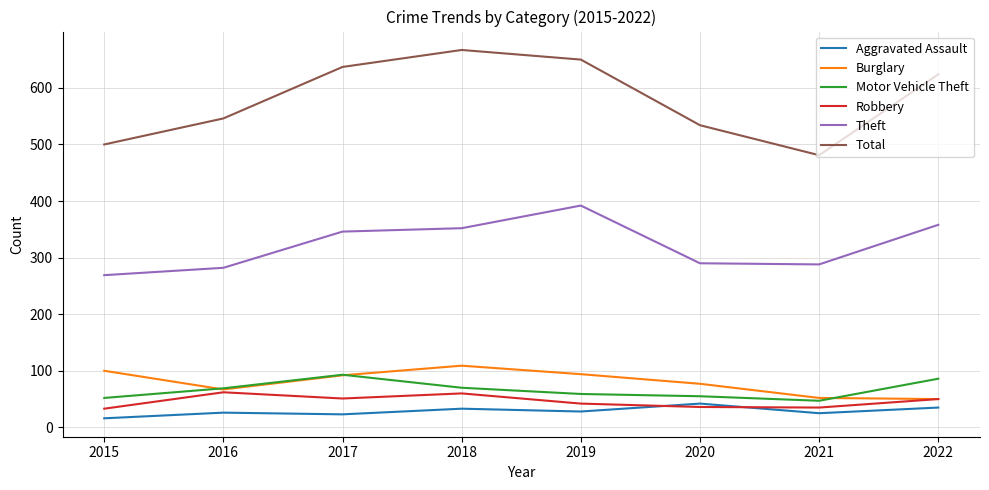

Does the chart have visible grid lines?

Yes